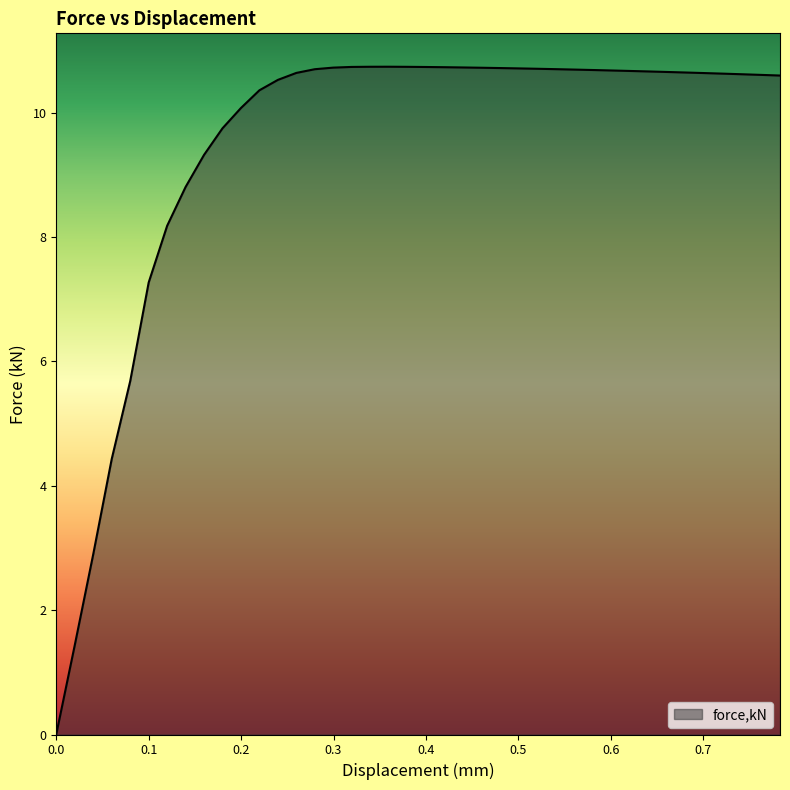

What is the difference between the maximum and minimum values?

10.7